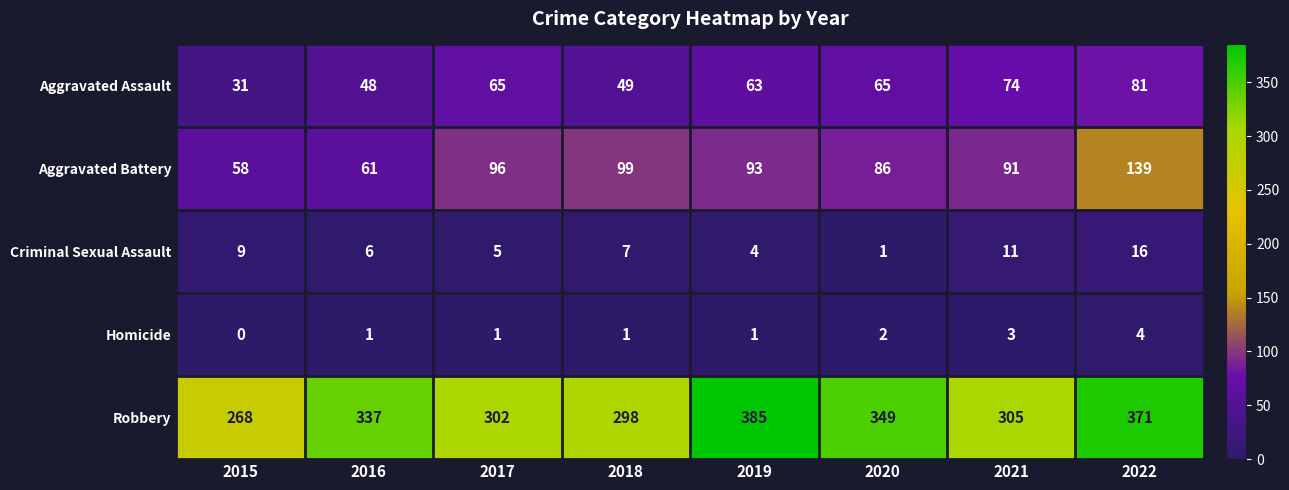

What is the minimum value for Aggravated Battery?

58